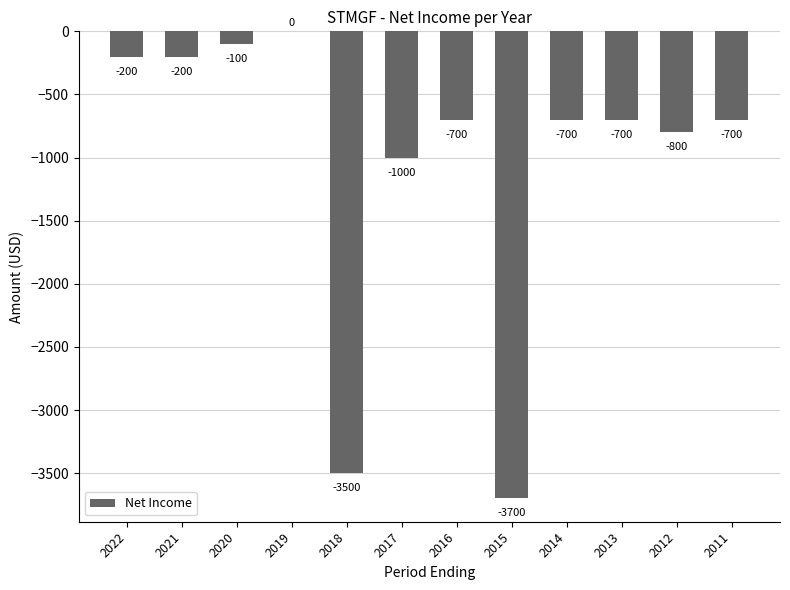

At which label does the data first exceed -700?

2022